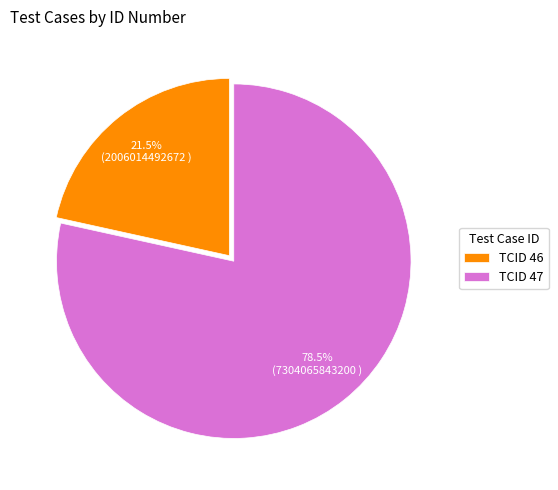

Rank the categories by value from lowest to highest.

TCID 46, TCID 47